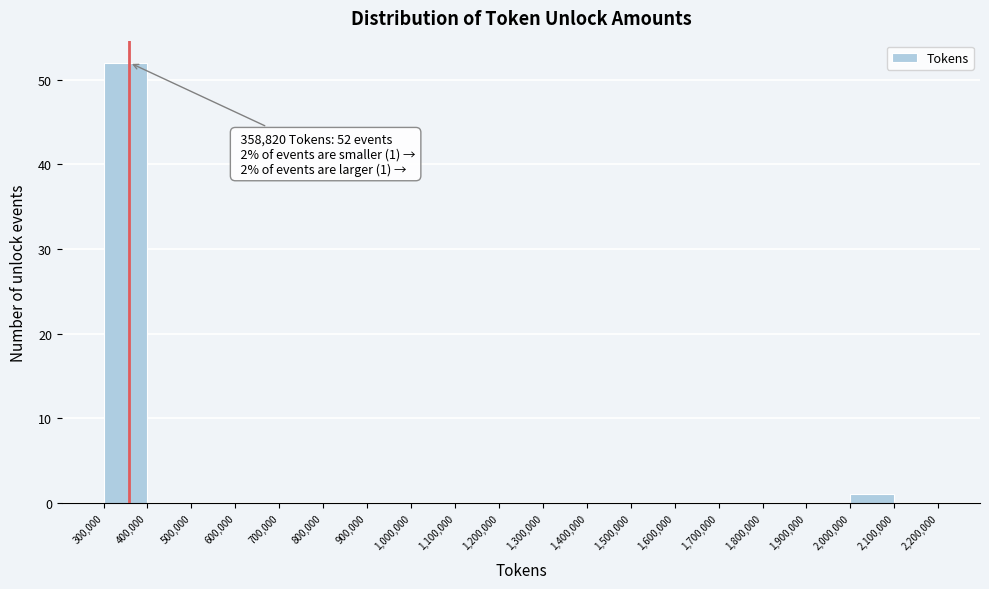

Which range on the x-axis has the tallest bar?

300,000 to 400,000